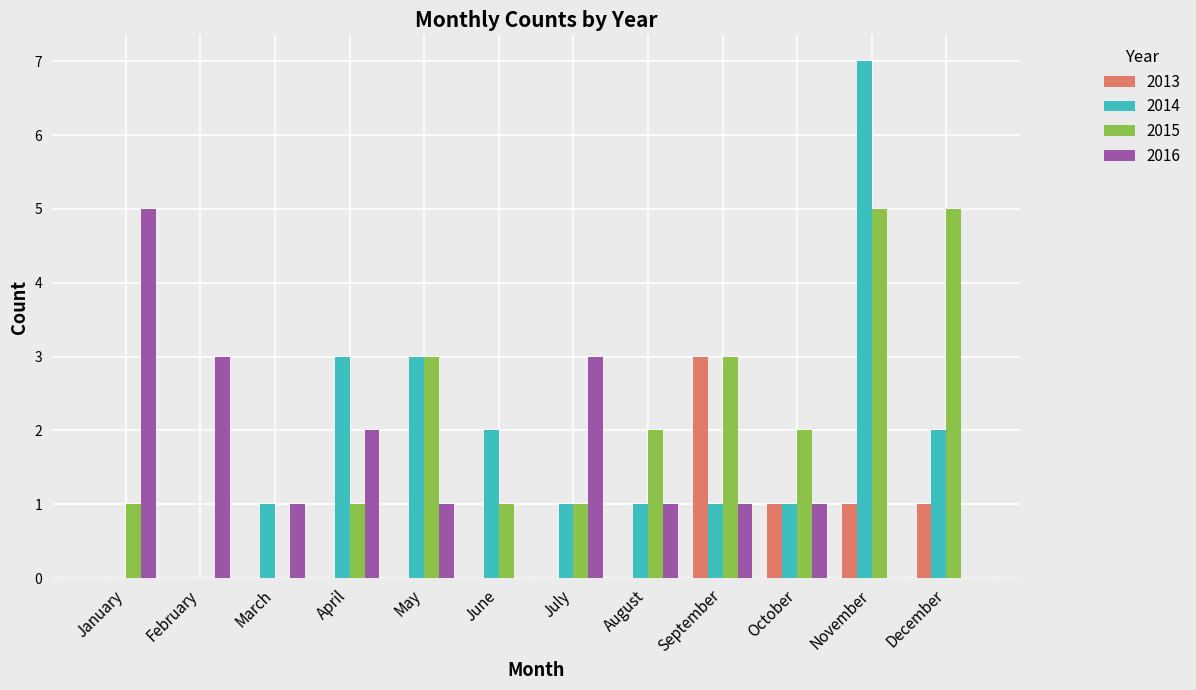

The value of 2013 at March is 0. True or false?

True